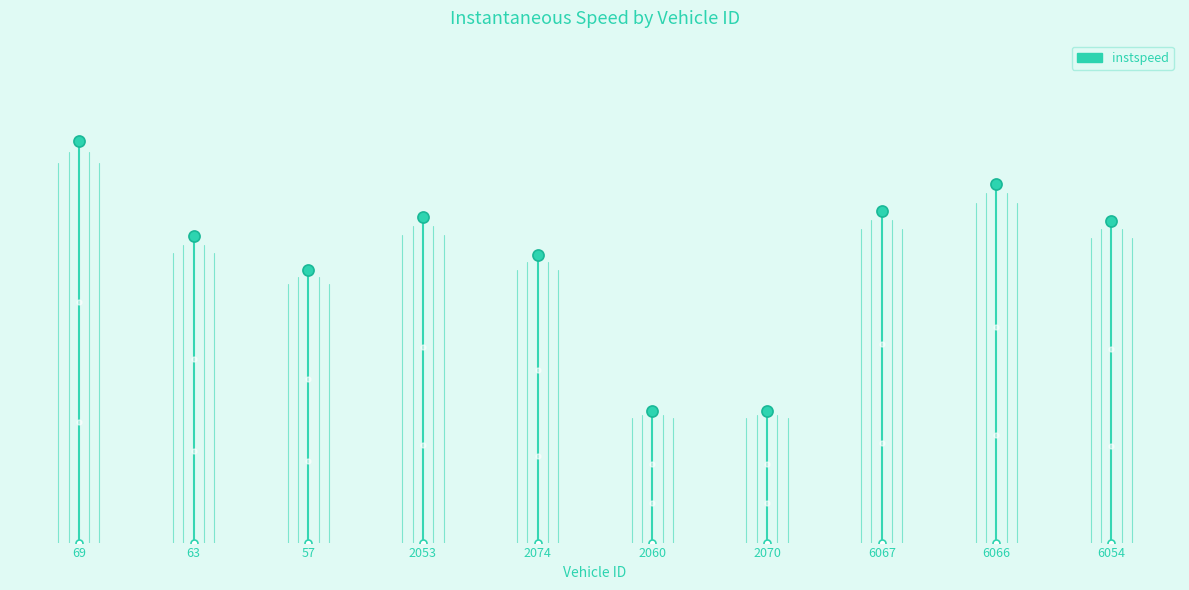

What is the label of the 1st point from the right?

6054